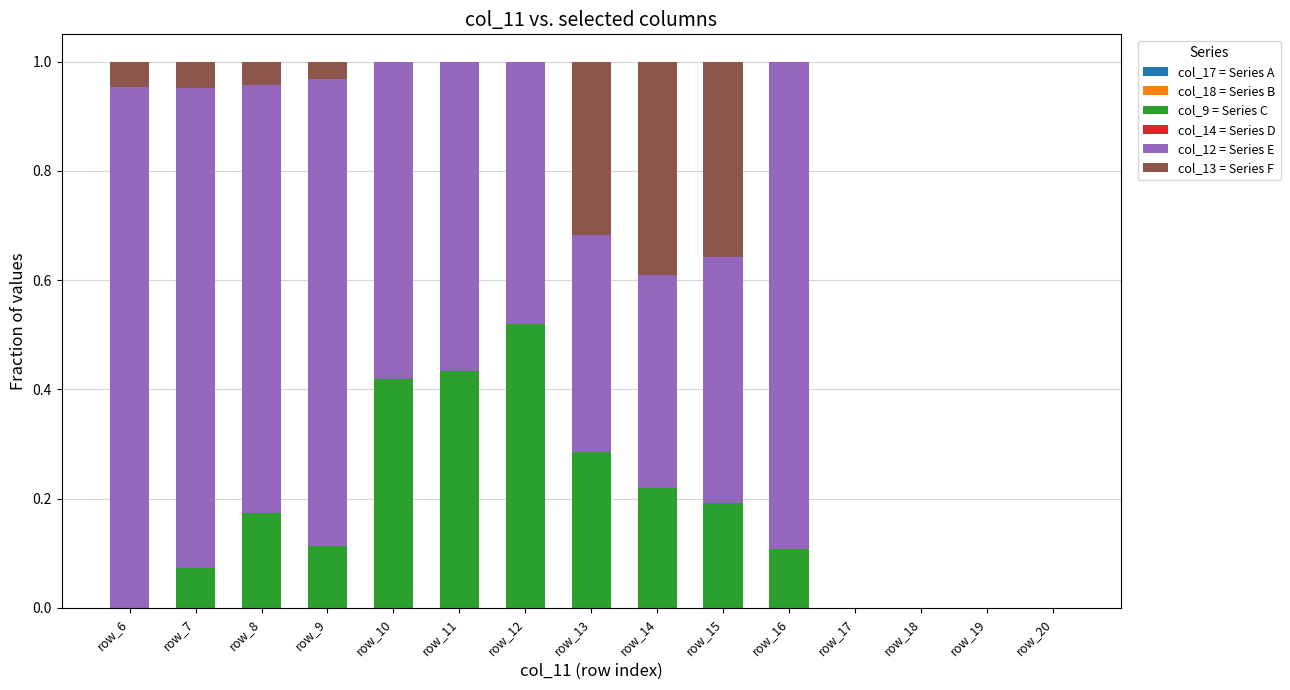

At which label does col_9 = Series C reach its peak?

row_12